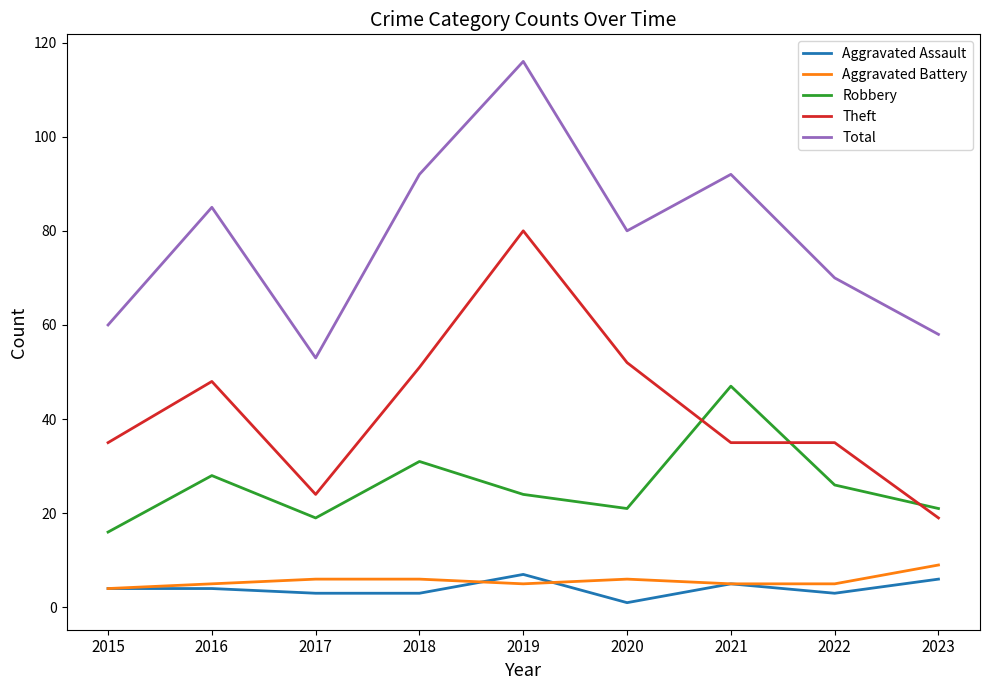

Between 2015 and 2018, which series saw the biggest shift?

Total